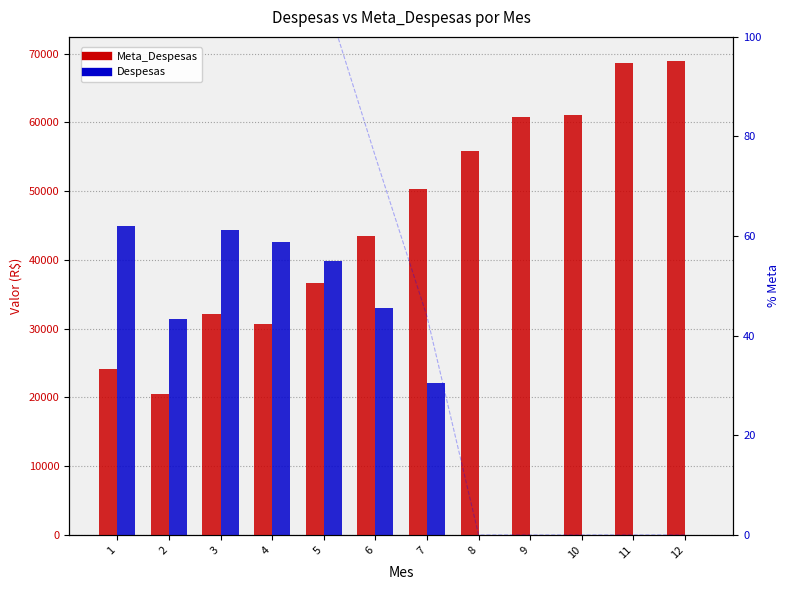

What is the value of the Meta_Despesas bar at the 12th from the left?

68976.0